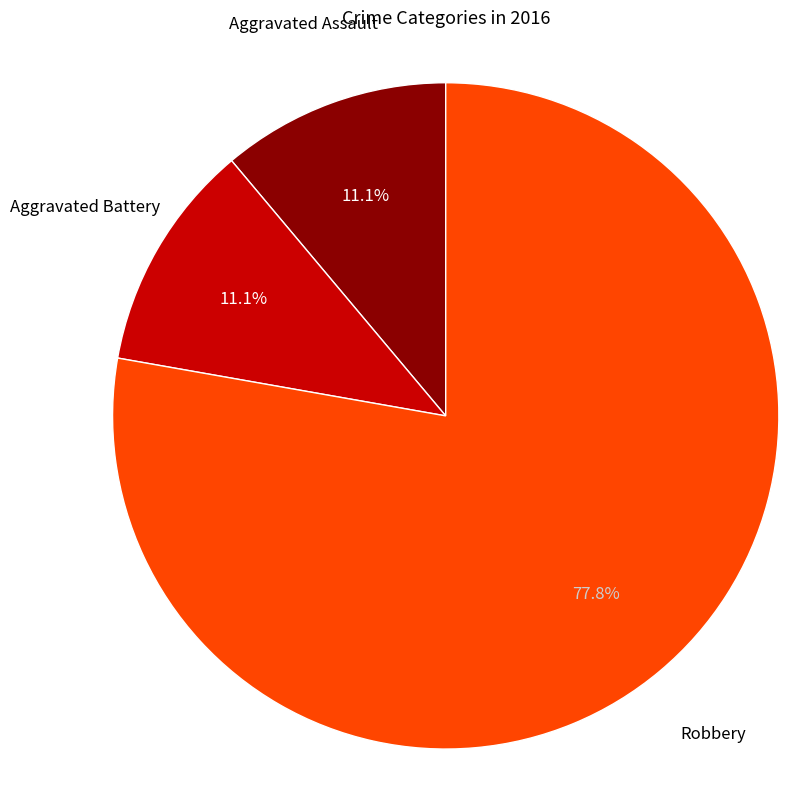

How many segments does this pie chart have?

3